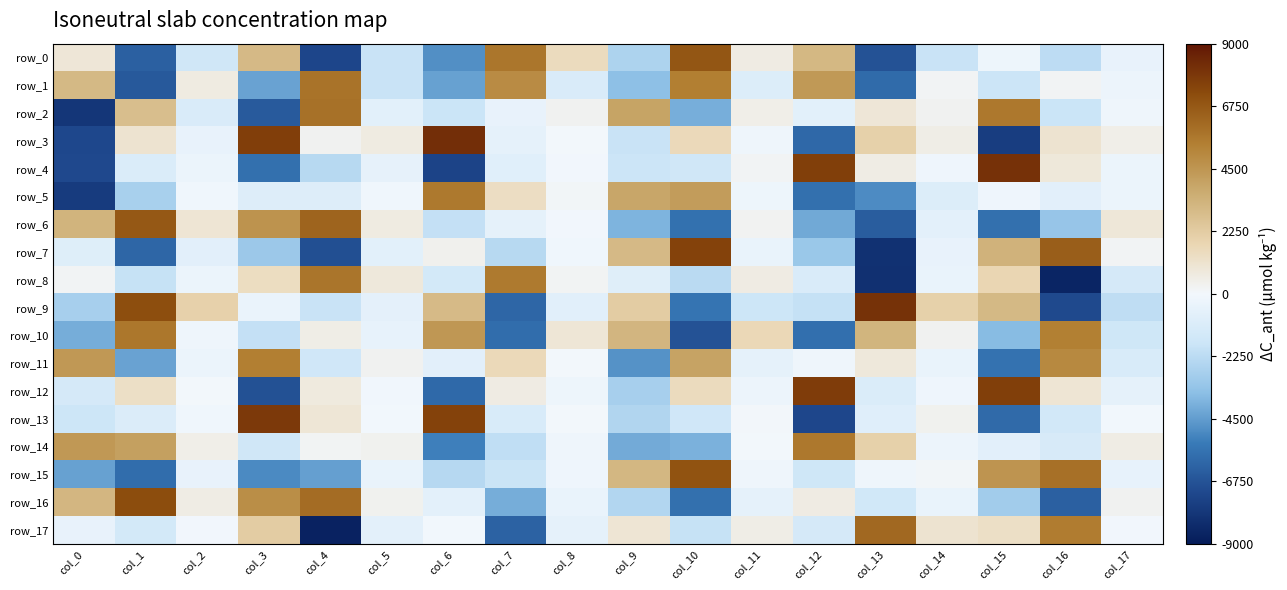

Reading left to right, transcribe all the data shown in this chart.

row_0: col_0=907.0	col_1=-6310.0	col_2=-1589.8	col_3=3037.3	col_4=-7247.5	col_5=-1876.0	col_6=-4843.4	col_7=5717.4	col_8=1493.9	col_9=-2652.3	col_10=6843.3	col_11=602.1	col_12=3110.0	col_13=-6808.2	col_14=-1890.2	col_15=-237.7	col_16=-2188.2	col_17=-476.8
row_1: col_0=3064.6	col_1=-6544.5	col_2=647.7	col_3=-4327.4	col_4=5832.8	col_5=-1881.1	col_6=-4375.9	col_7=4907.2	col_8=-1168.1	col_9=-3540.0	col_10=5398.3	col_11=-992.5	col_12=4363.2	col_13=-5915.6	col_14=198.4	col_15=-1791.7	col_16=199.4	col_17=-264.0
row_2: col_0=-7888.0	col_1=2836.7	col_2=-1175.5	col_3=-6505.8	col_4=5898.5	col_5=-708.3	col_6=-1796.3	col_7=-490.6	col_8=300.7	col_9=3952.8	col_10=-4032.5	col_11=473.2	col_12=-737.5	col_13=879.4	col_14=282.3	col_15=5646.2	col_16=-1816.3	col_17=-198.3
row_3: col_0=-7187.3	col_1=1066.5	col_2=-452.4	col_3=7654.2	col_4=281.4	col_5=665.5	col_6=8208.6	col_7=-620.4	col_8=16.1	col_9=-1886.5	col_10=1588.9	col_11=-202.6	col_12=-6014.5	col_13=2035.2	col_14=535.9	col_15=-7627.1	col_16=1081.7	col_17=468.6
row_4: col_0=-7146.0	col_1=-1103.4	col_2=-333.2	col_3=-5746.7	col_4=-2384.6	col_5=-535.7	col_6=-7374.7	col_7=-831.3	col_8=-61.5	col_9=-1780.9	col_10=-1598.2	col_11=176.9	col_12=7614.6	col_13=575.8	col_14=-143.4	col_15=8099.9	col_16=842.9	col_17=-343.6
row_5: col_0=-7664.6	col_1=-2789.4	col_2=-109.4	col_3=-970.5	col_4=-969.7	col_5=-137.8	col_6=5621.6	col_7=1384.8	col_8=116.2	col_9=3848.4	col_10=4224.9	col_11=-245.6	col_12=-5758.5	col_13=-4941.5	col_14=-1028.9	col_15=-161.5	col_16=-763.2	col_17=-326.0
row_6: col_0=3269.7	col_1=6753.5	col_2=951.5	col_3=4629.7	col_4=6349.2	col_5=653.4	col_6=-2005.4	col_7=-575.5	col_8=-45.8	col_9=-3886.4	col_10=-5699.9	col_11=254.6	col_12=-4158.3	col_13=-6398.4	col_14=-668.2	col_15=-5735.2	col_16=-3304.4	col_17=849.1
row_7: col_0=-944.8	col_1=-6090.3	col_2=-744.1	col_3=-3137.2	col_4=-6924.3	col_5=-713.3	col_6=353.5	col_7=-2356.4	col_8=-110.5	col_9=3050.8	col_10=7504.3	col_11=-413.1	col_12=-3175.2	col_13=-8098.8	col_14=-445.0	col_15=3345.8	col_16=6559.0	col_17=183.9
row_8: col_0=189.1	col_1=-1965.9	col_2=-304.9	col_3=1434.9	col_4=5739.0	col_5=778.3	col_6=-1440.0	col_7=5562.5	col_8=229.2	col_9=-887.1	col_10=-2298.5	col_11=604.6	col_12=-1141.9	col_13=-8153.9	col_14=-421.2	col_15=1780.3	col_16=-8594.1	col_17=-1355.6
row_9: col_0=-2817.6	col_1=7127.8	col_2=1975.5	col_3=-374.9	col_4=-1890.3	col_5=-641.7	col_6=3012.4	col_7=-6087.4	col_8=-783.2	col_9=2223.6	col_10=-5594.6	col_11=-1705.0	col_12=-1993.5	col_13=8072.3	col_14=2023.4	col_15=3073.9	col_16=-7132.7	col_17=-2179.2
row_10: col_0=-4075.5	col_1=5681.3	col_2=-190.2	col_3=-2015.5	col_4=530.8	col_5=-502.1	col_6=4456.8	col_7=-5838.9	col_8=937.7	col_9=3217.9	col_10=-6800.0	col_11=1668.8	col_12=-5774.0	col_13=3267.7	col_14=296.0	col_15=-3662.7	col_16=5356.9	col_17=-1618.2
row_11: col_0=4415.6	col_1=-4338.4	col_2=-307.2	col_3=5401.4	col_4=-1557.4	col_5=291.6	col_6=-749.0	col_7=1618.3	col_8=34.0	col_9=-4749.0	col_10=3989.7	col_11=-585.4	col_12=-197.3	col_13=795.1	col_14=-399.3	col_15=-5683.1	col_16=5009.3	col_17=-1201.7
row_12: col_0=-1364.8	col_1=1302.7	col_2=16.9	col_3=-6824.3	col_4=726.4	col_5=-86.9	col_6=-5977.0	col_7=612.9	col_8=-231.5	col_9=-2818.5	col_10=1481.0	col_11=-252.3	col_12=7700.0	col_13=-1118.2	col_14=-167.4	col_15=7617.3	col_16=951.4	col_17=-592.7
row_13: col_0=-1706.4	col_1=-1064.4	col_2=-130.7	col_3=7831.3	col_4=942.2	col_5=-30.7	col_6=7490.4	col_7=-1225.1	col_8=2.7	col_9=-2535.0	col_10=-1567.8	col_11=38.5	col_12=-7213.4	col_13=-869.3	col_14=331.5	col_15=-5973.8	col_16=-1493.2	col_17=-22.3
row_14: col_0=4399.5	col_1=4084.1	col_2=489.0	col_3=-1615.2	col_4=243.6	col_5=337.0	col_6=-5248.1	col_7=-2123.0	col_8=-179.9	col_9=-4134.6	col_10=-3948.4	col_11=10.3	col_12=5633.8	col_13=2023.0	col_14=-251.0	col_15=-738.8	col_16=-1264.8	col_17=572.1
row_15: col_0=-4362.7	col_1=-5839.8	col_2=-460.7	col_3=-4981.4	col_4=-4405.7	col_5=-419.0	col_6=-2425.1	col_7=-1837.5	col_8=-164.6	col_9=3138.5	col_10=6928.6	col_11=-203.3	col_12=-1622.2	col_13=-192.2	col_14=76.0	col_15=4548.1	col_16=5925.1	col_17=-499.7
row_16: col_0=3186.4	col_1=7156.1	col_2=562.6	col_3=4802.6	col_4=6069.9	col_5=321.2	col_6=-697.6	col_7=-4068.6	col_8=-405.6	col_9=-2509.6	col_10=-5763.5	col_11=-584.4	col_12=609.8	col_13=-1513.4	col_14=-400.1	col_15=-2966.4	col_16=-6309.9	col_17=290.1
row_17: col_0=-447.0	col_1=-1437.7	col_2=-48.8	col_3=2232.2	col_4=-8709.3	col_5=-690.6	col_6=-10.7	col_7=-6236.1	col_8=-596.2	col_9=970.1	col_10=-1960.8	col_11=546.4	col_12=-1364.2	col_13=6208.7	col_14=1065.2	col_15=1334.1	col_16=5510.4	col_17=-69.1